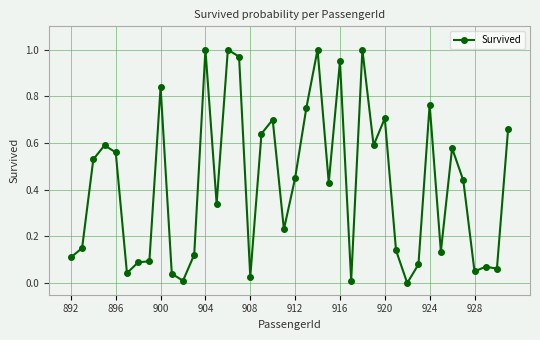

What is the sum of all values?

17.0